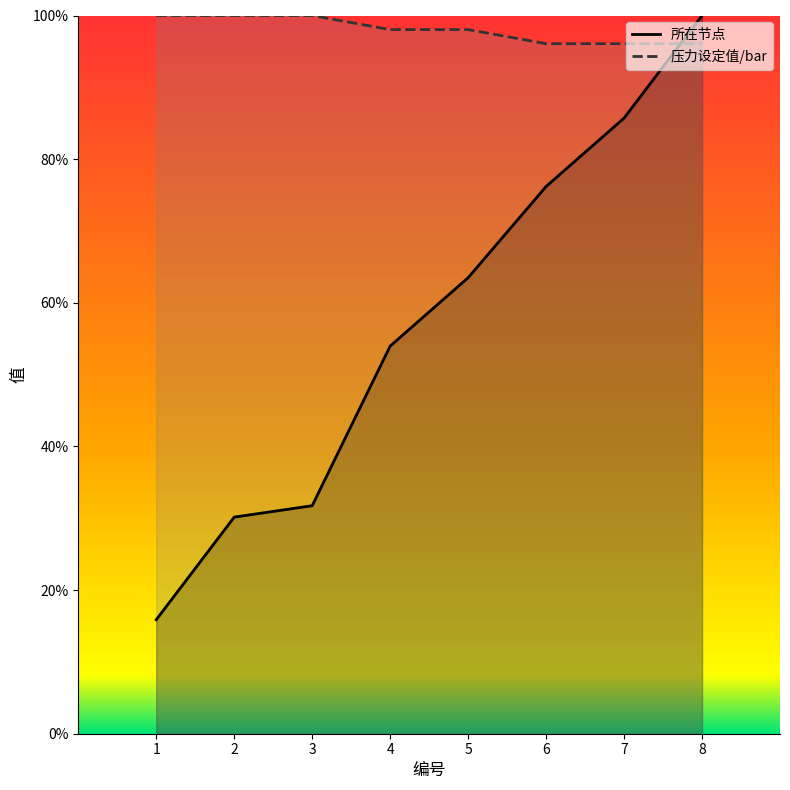

Between which two adjacent categories do 压力设定值/bar and 所在节点 first intersect?

7 and 8